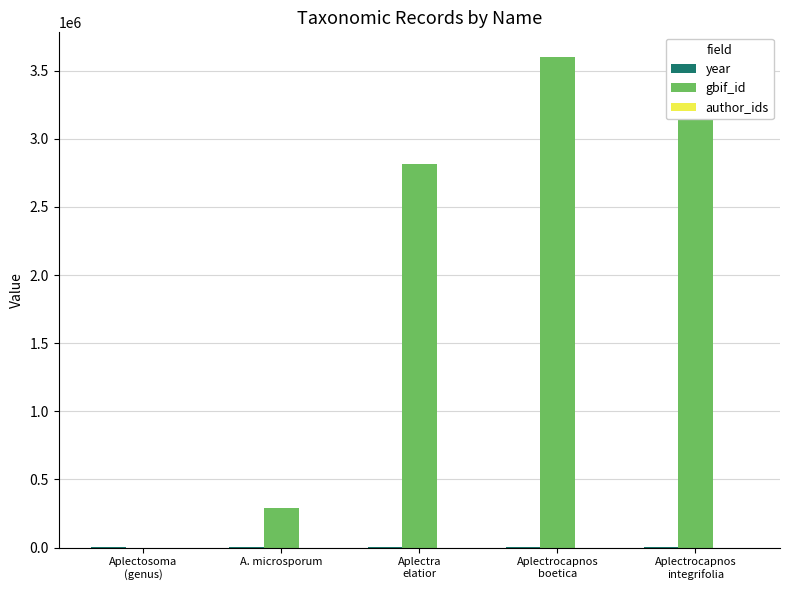

Which series has the largest total across all categories?

gbif_id